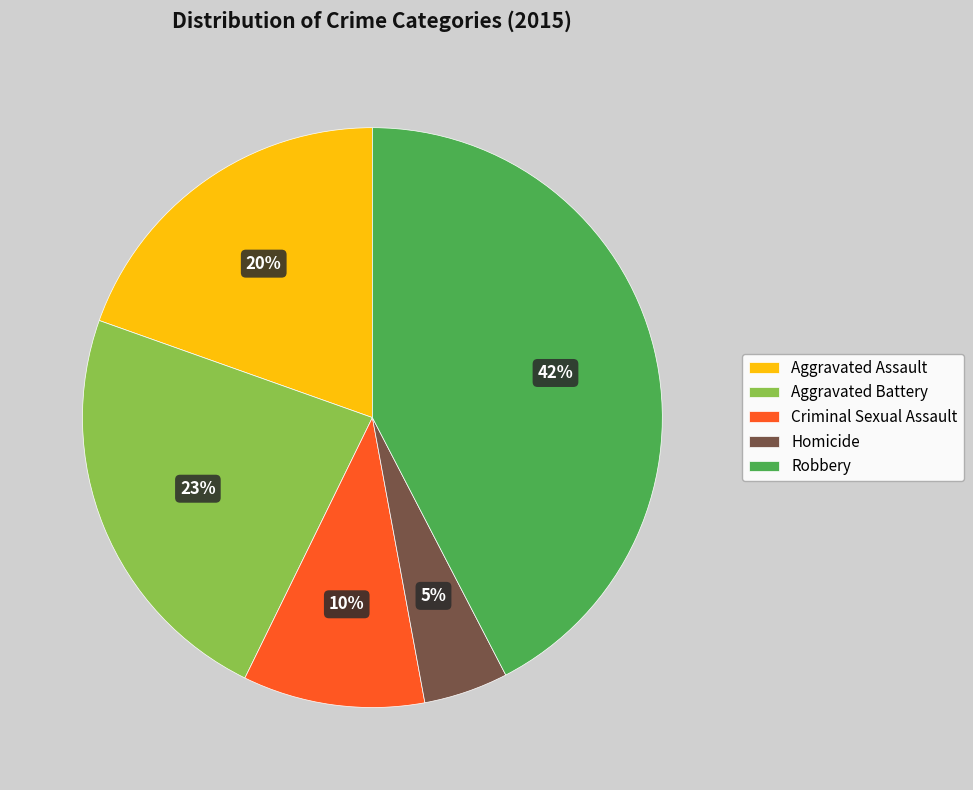

To the nearest percent, what is the average slice percentage?

20%